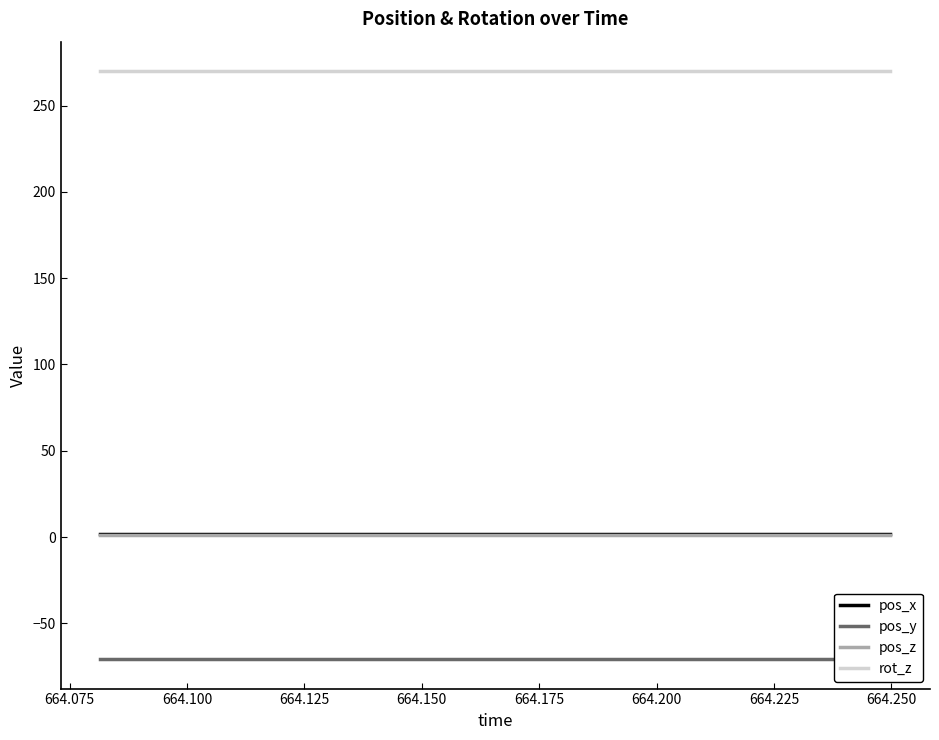

True or false: pos_z and rot_z intersect in this chart.

False